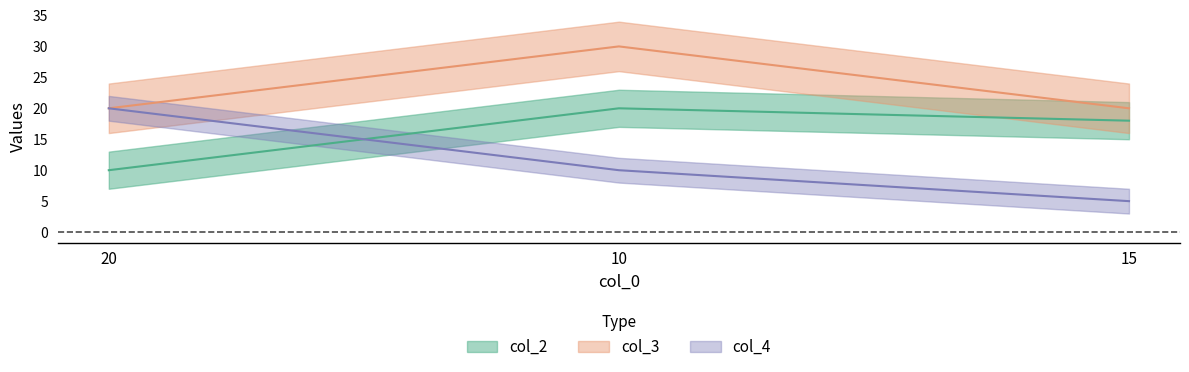

What are all the series names shown in the legend?

col_2, col_3, col_4